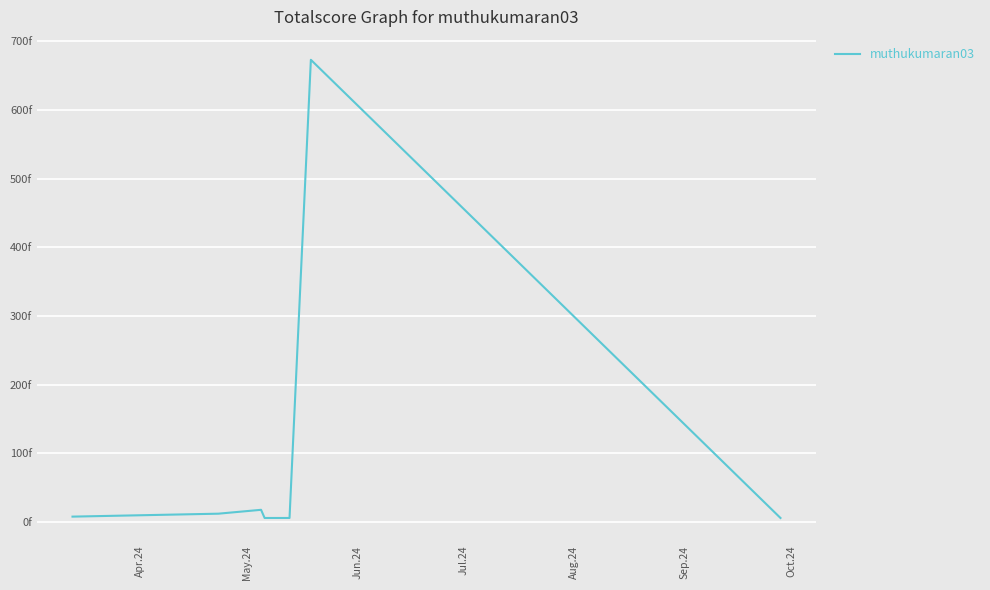

True or false: there are more than 2 points higher than both neighbors.

False